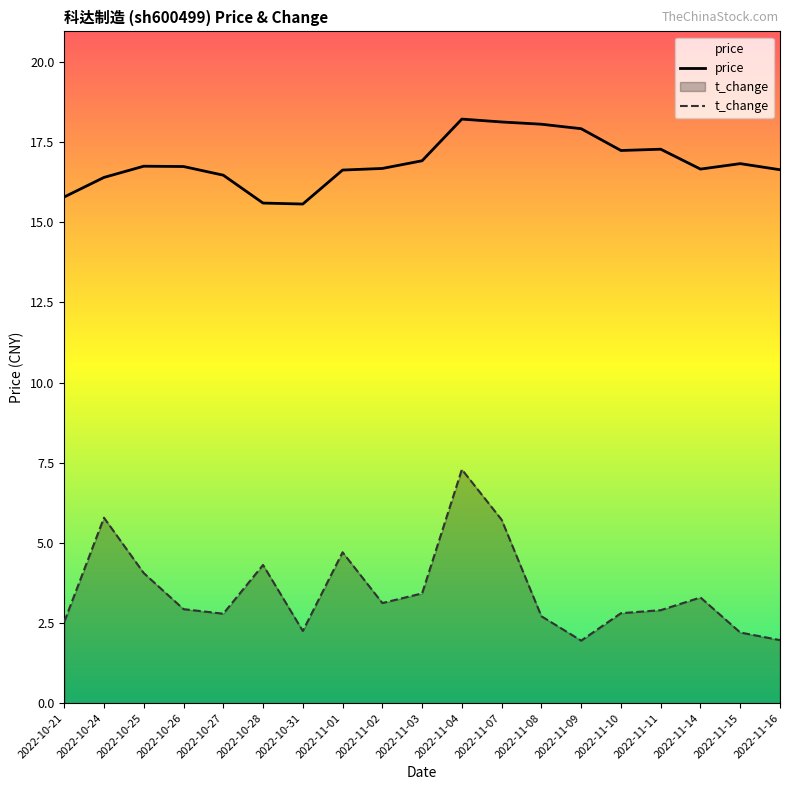

At which label is t_change closest to 4?

2022-10-25